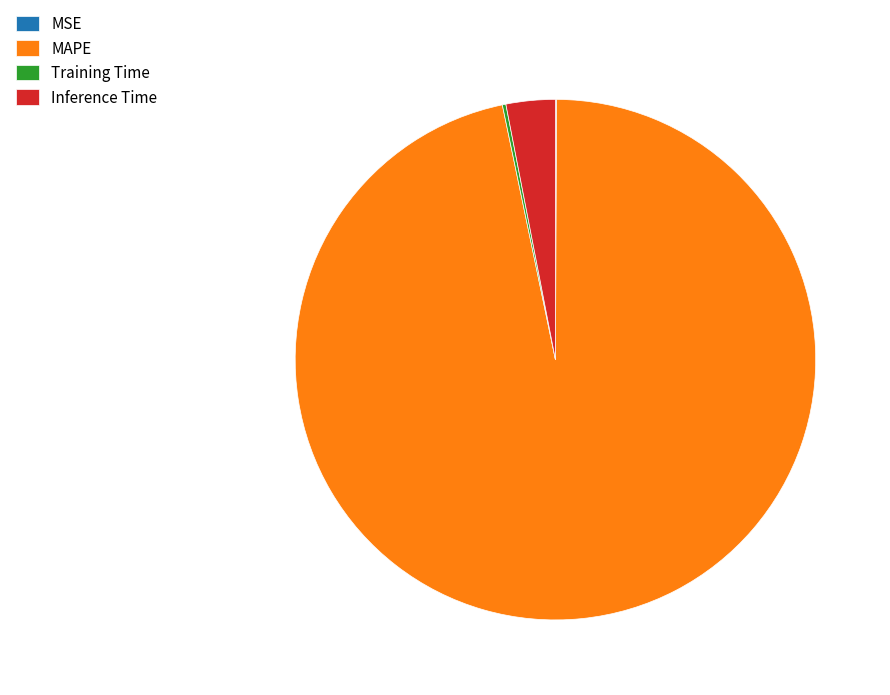

True or false: MAPE accounts for 97% of the total.

True